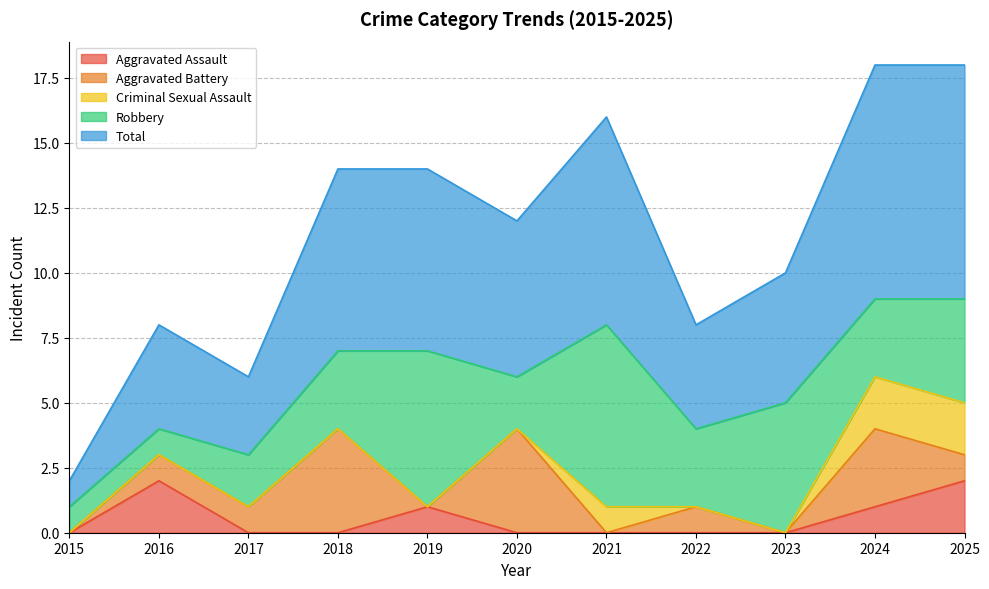

What are all the series names shown in the legend?

Aggravated Assault, Aggravated Battery, Criminal Sexual Assault, Robbery, Total